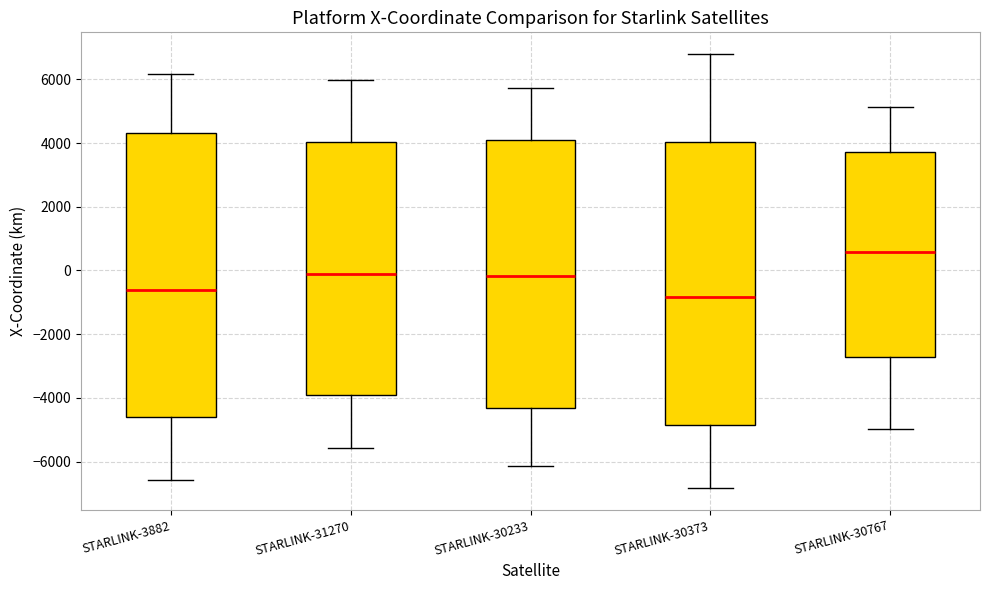

Reading left to right, transcribe this box plot: for each box, give where its median line is, the range the box spans, and where its two whiskers end, as read against the y-axis. The values are not printed on the chart, so give them approximately, as read against the axis.

STARLINK-3882: median -600, box -4600 to 4400, whiskers -6600 to 6200
STARLINK-31270: median -200, box -4000 to 4000, whiskers -5600 to 6000
STARLINK-30233: median -200, box -4400 to 4200, whiskers -6200 to 5800
STARLINK-30373: median -800, box -4800 to 4000, whiskers -6800 to 6800
STARLINK-30767: median 600, box -2800 to 3800, whiskers -5000 to 5200